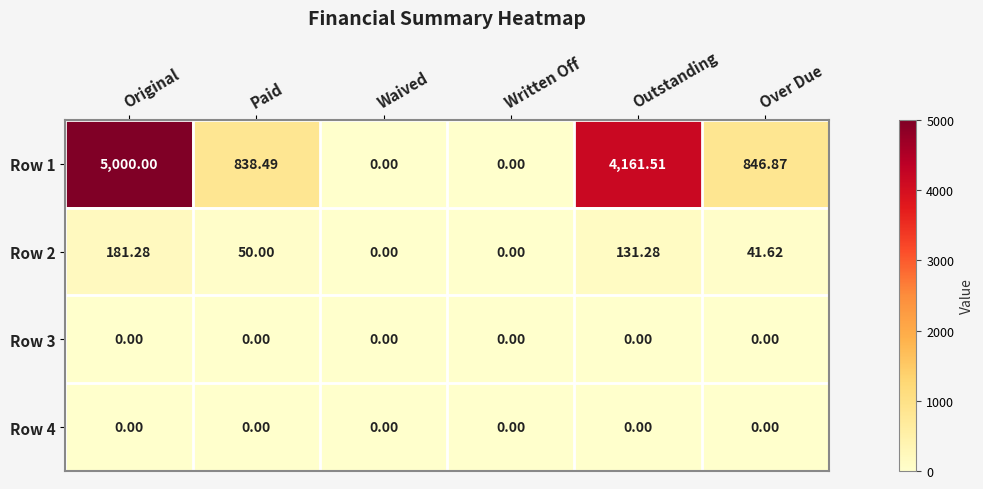

At which label is Row 1 closest to 2500?

Over Due